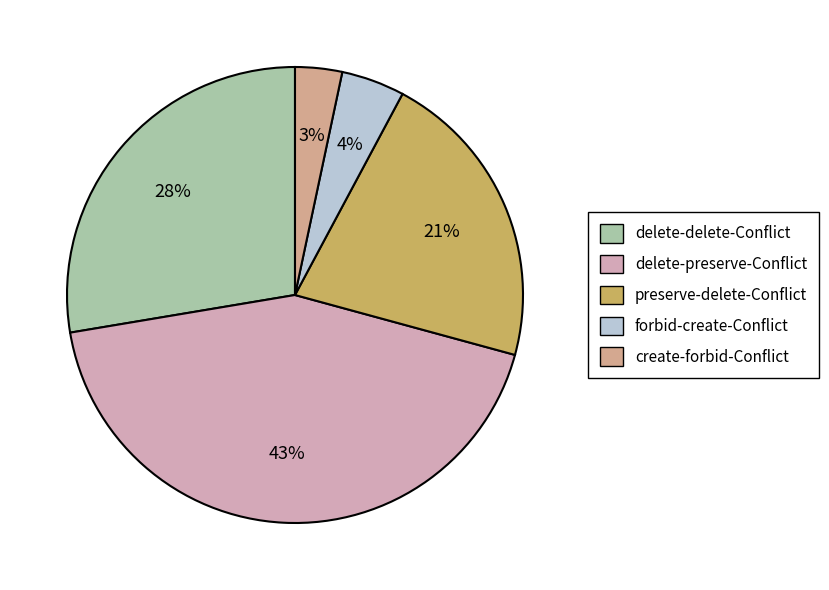

To the nearest percent, what is the average slice percentage?

20%